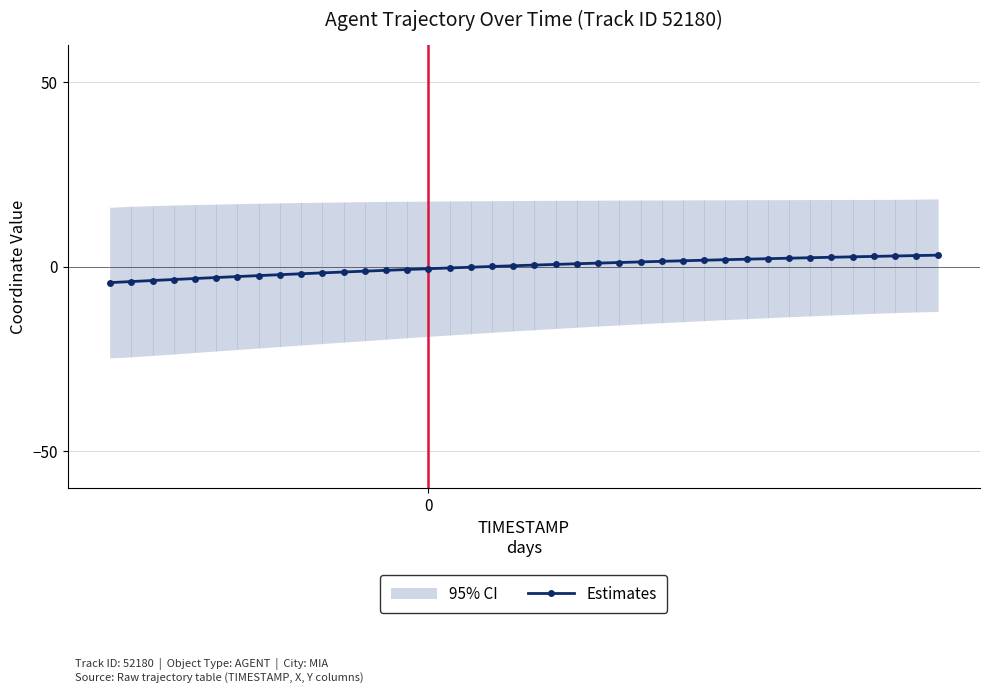

What is the minimum value for Estimates?

-4.3